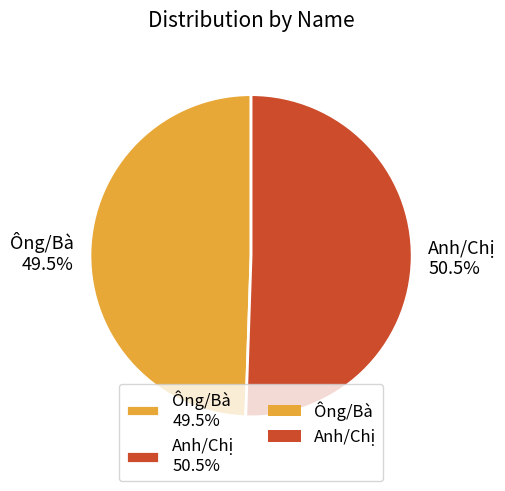

Is the sum of Anh/Chị 50.5% and Ông/Bà 49.5% greater than half?

Yes